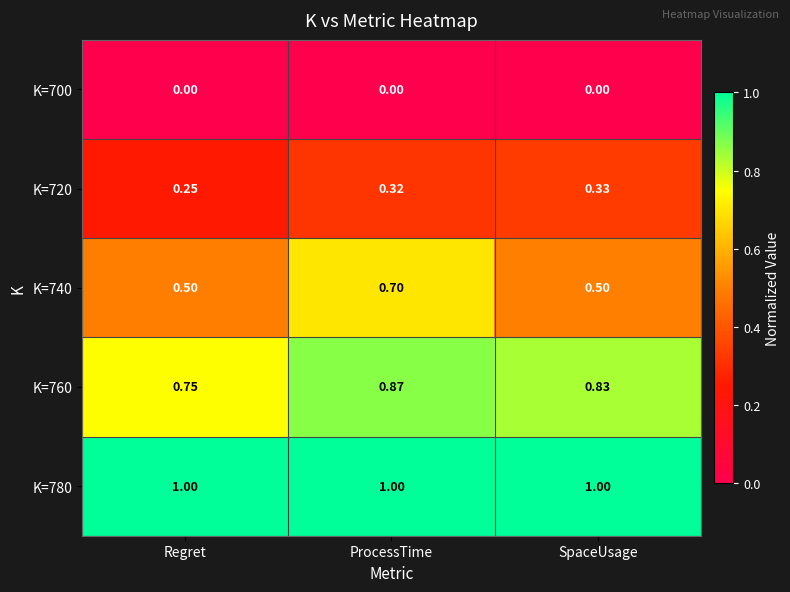

Which series has the largest range (max minus min)?

K=740